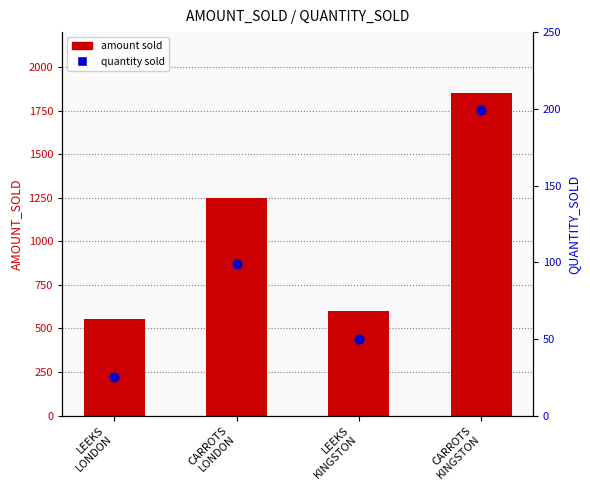

Which series has the largest total across all categories?

amount sold